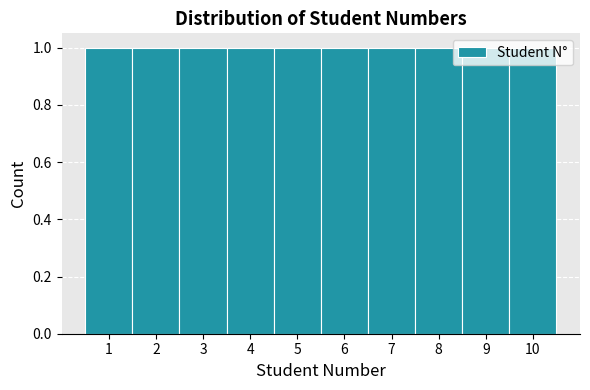

Reading left to right, list every bar in this chart as the range it spans on the x-axis followed by its height. The values are not printed on the chart, so give them approximately, as read against the axis.

0.5 to 1.5: 1
1.5 to 2.5: 1
2.5 to 3.5: 1
3.5 to 4.5: 1
4.5 to 5.5: 1
5.5 to 6.5: 1
6.5 to 7.5: 1
7.5 to 8.5: 1
8.5 to 9.5: 1
9.5 to 10.5: 1